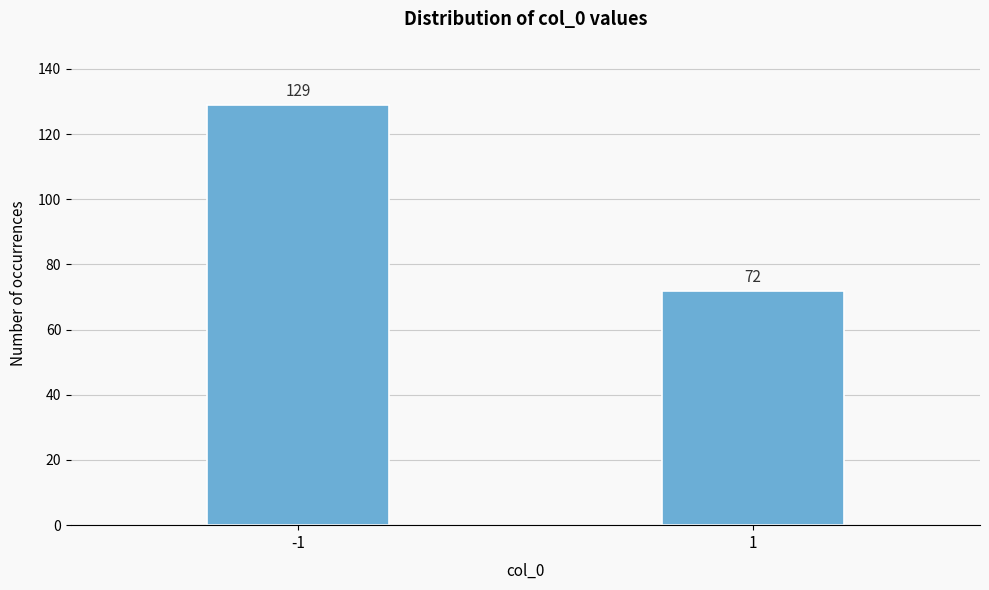

Reading left to right, what are all the values shown in this chart?

129	72